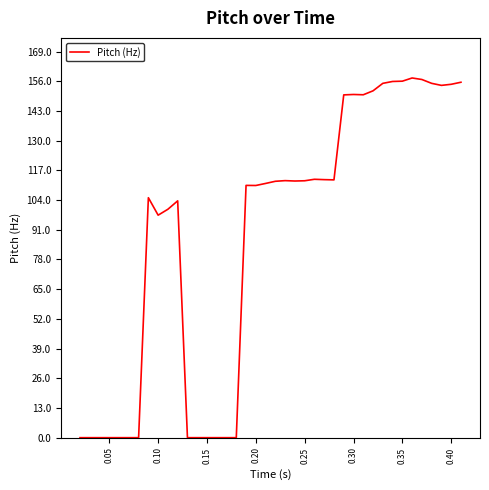

What is the difference between the second highest and minimum values?

156.8